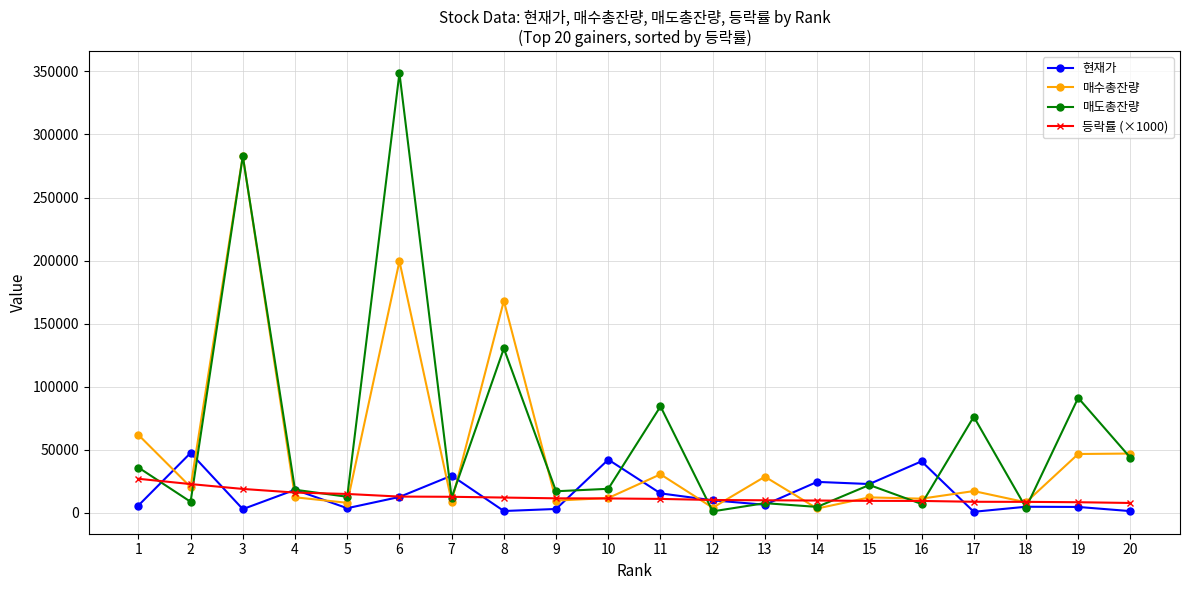

At which label does 등락률 (×1000) first exceed 11480?

1